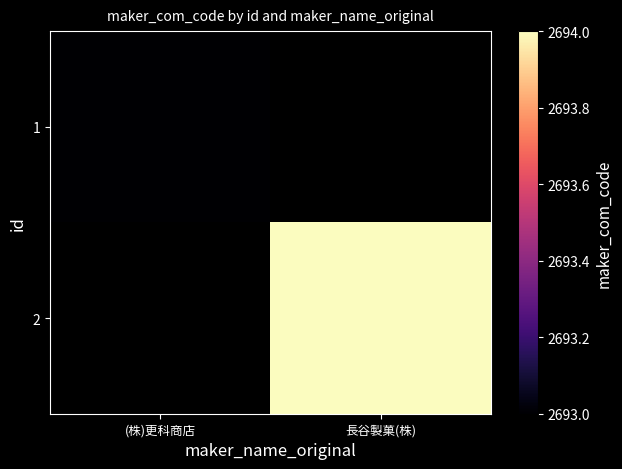

Rank the series by their average value, from lowest to highest.

1, 2